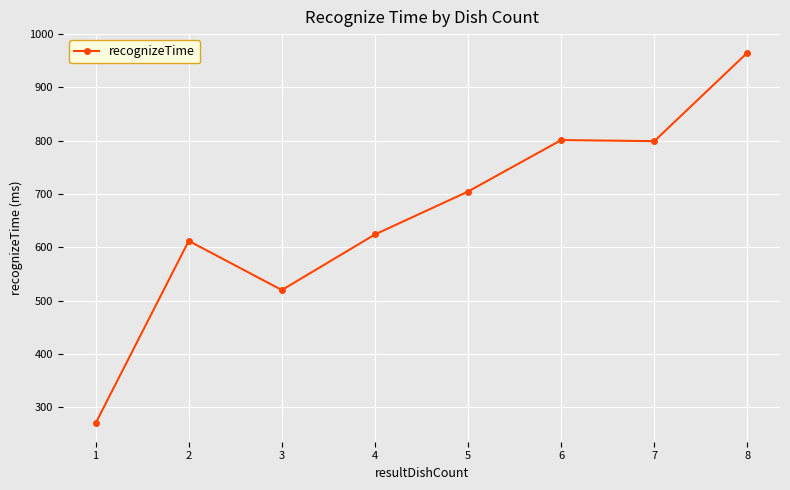

What is the greatest value displayed?

965.3